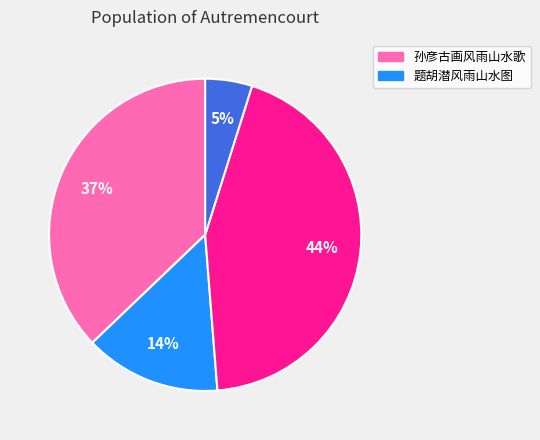

To the nearest percent, what is the average slice percentage?

25%